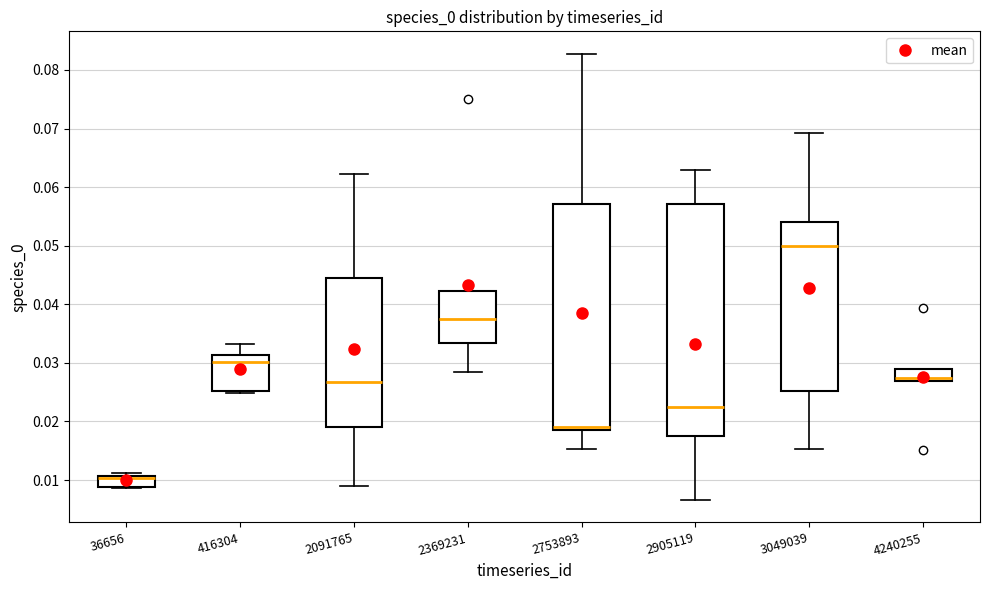

Reading left to right, transcribe this box plot: for each box, give where its median line is, the range the box spans, and where its two whiskers end, as read against the y-axis. The values are not printed on the chart, so give them approximately, as read against the axis.

36656: median 0.010, box 0.009 to 0.011, whiskers 0.009 to 0.011 (just above the box's upper edge)
416304: median 0.030, box 0.025 to 0.031, whiskers 0.025 (just below the box's lower edge) to 0.033
2091765: median 0.027, box 0.019 to 0.044, whiskers 0.009 to 0.062
2369231: median 0.038, box 0.033 to 0.042, whiskers 0.029 to 0.042
2753893: median 0.019 (just above the box's lower edge), box 0.019 to 0.057, whiskers 0.015 to 0.083
2905119: median 0.022, box 0.018 to 0.057, whiskers 0.007 to 0.063
3049039: median 0.050, box 0.025 to 0.054, whiskers 0.015 to 0.069
4240255: median 0.027 (just above the box's lower edge), box 0.027 to 0.029, whiskers 0.027 to 0.029